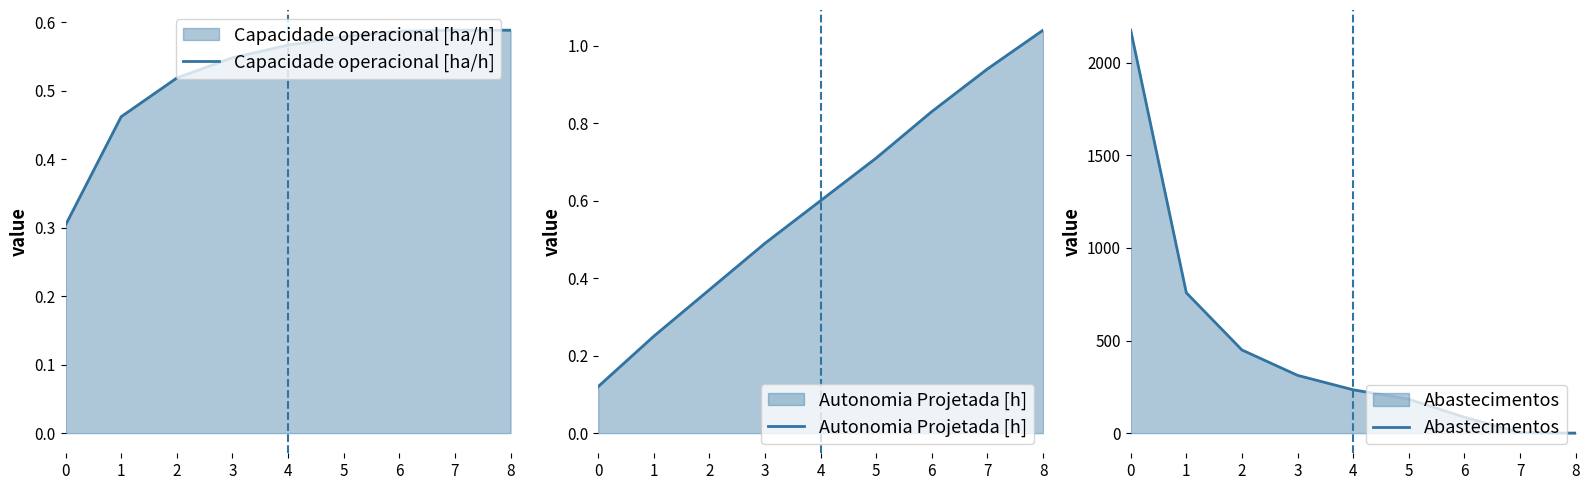

How many times do Abastecimentos and Capacidade operacional [ha/h] cross each other?

1